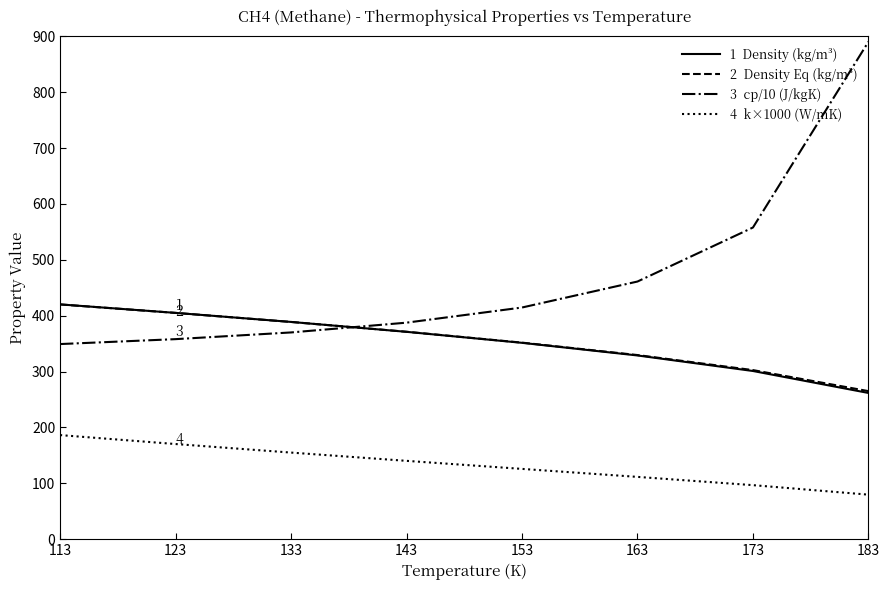

At which category is the sum across all series the highest?

183